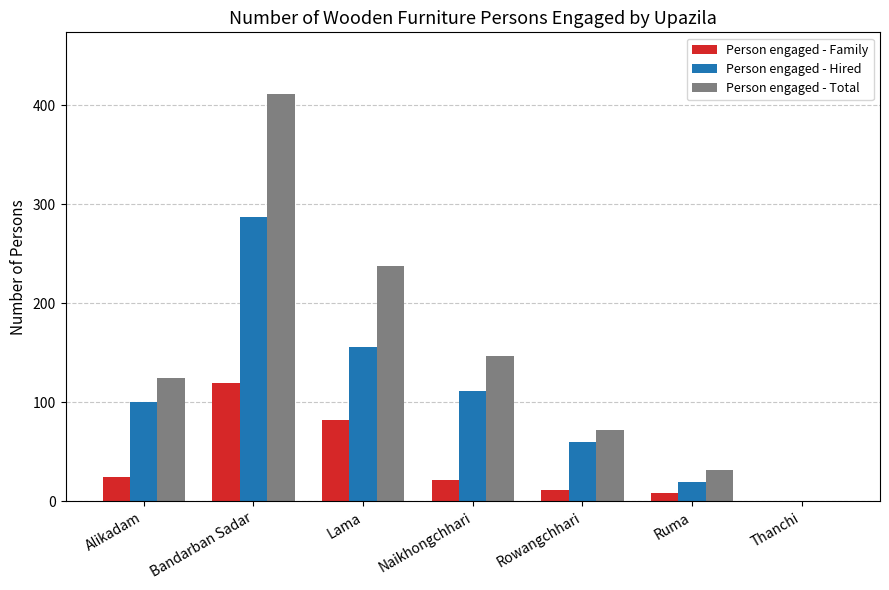

Which series changed the most between Alikadam and Ruma?

Person engaged - Total